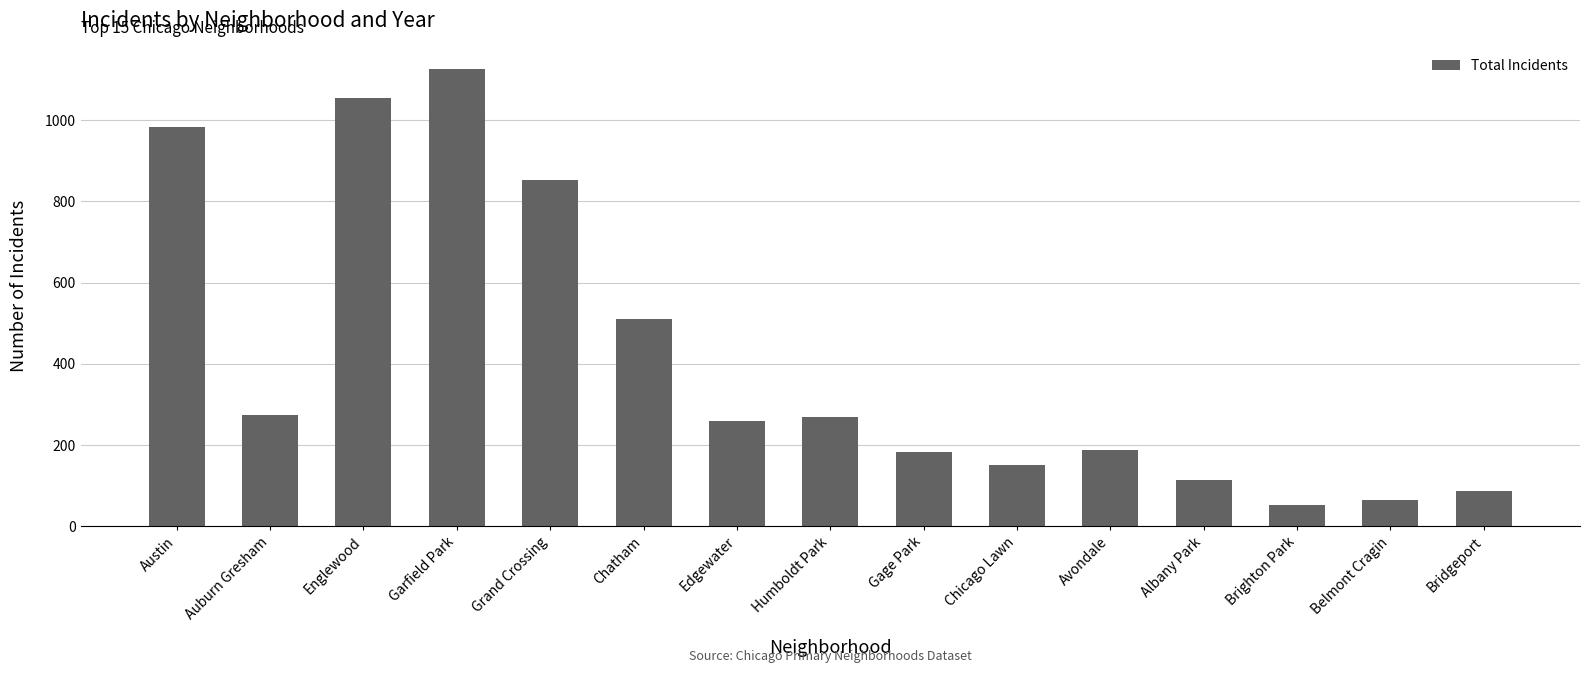

What is the label of the 13th bar from the right?

Englewood